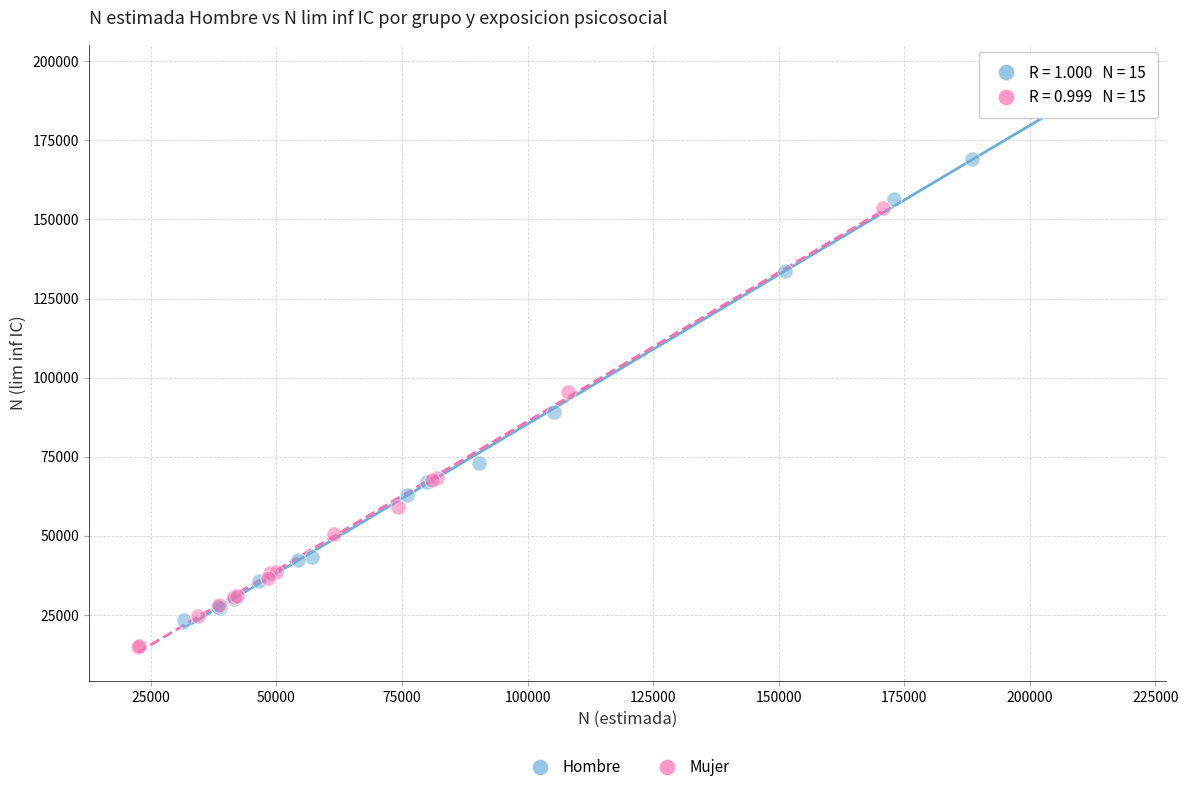

Which series reaches the minimum Y coordinate?

Mujer